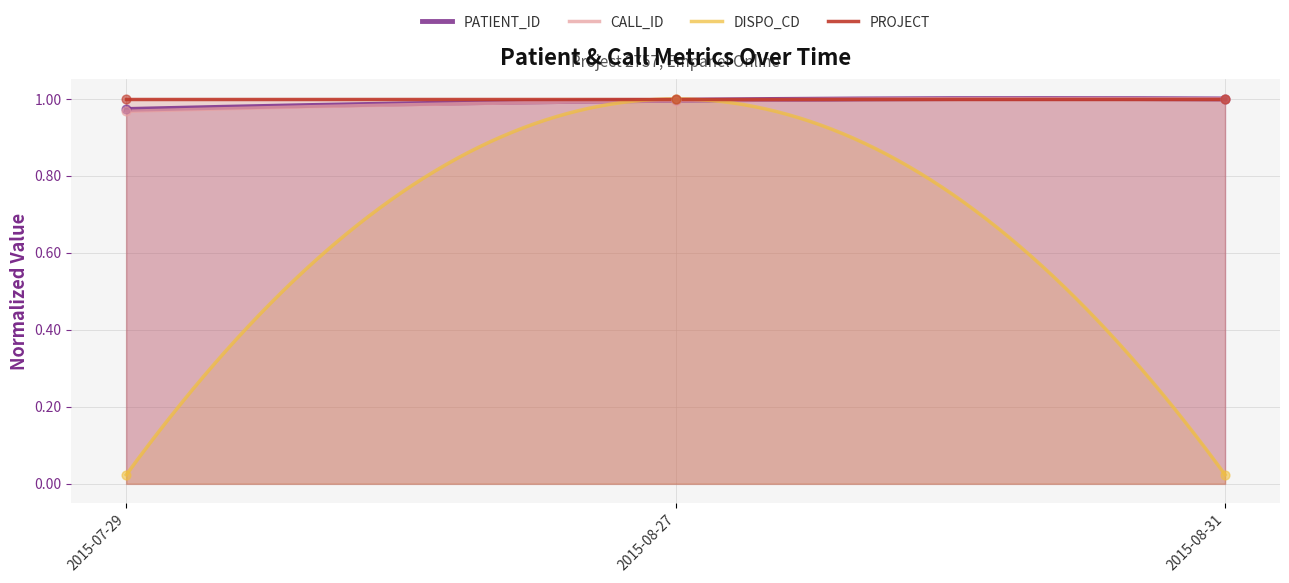

Is the value of CALL_ID at 2015-08-27 greater than the value of PATIENT_ID at 2015-07-29?

Yes